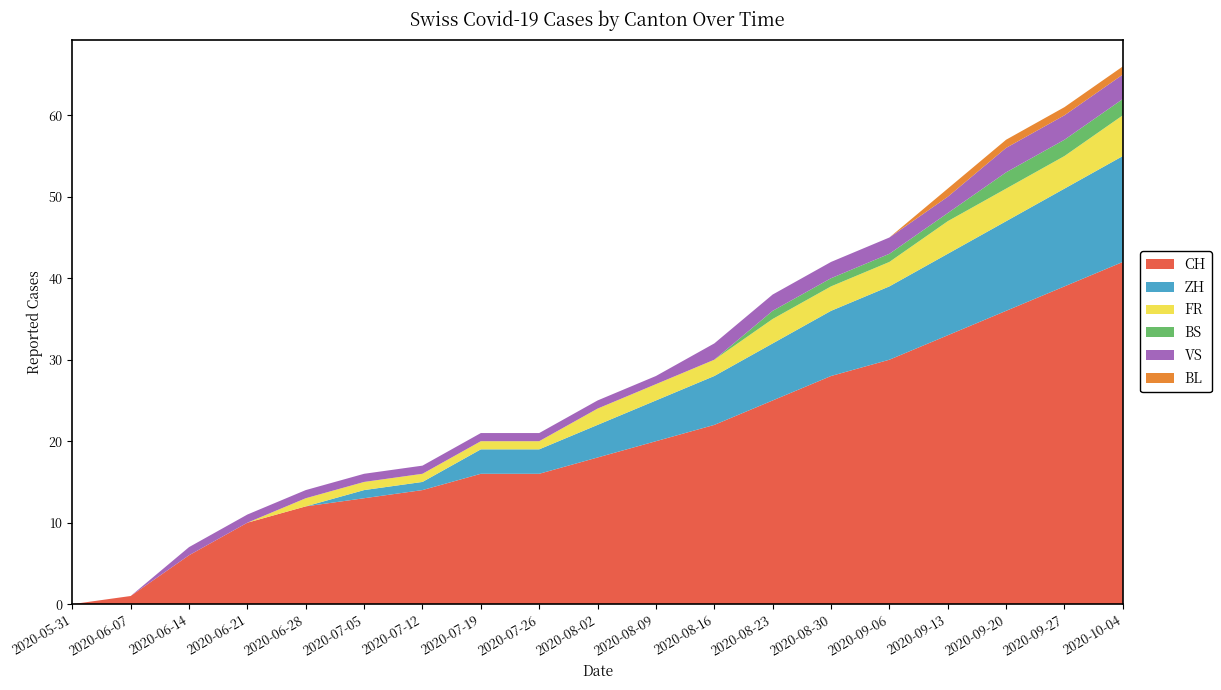

Reading left to right, transcribe all the data shown in this chart.

CH: 2020-05-31=0	2020-06-07=1	2020-06-14=6	2020-06-21=10	2020-06-28=12	2020-07-05=13	2020-07-12=14	2020-07-19=16	2020-07-26=16	2020-08-02=18	2020-08-09=20	2020-08-16=22	2020-08-23=25	2020-08-30=28	2020-09-06=30	2020-09-13=33	2020-09-20=36	2020-09-27=39	2020-10-04=42
ZH: 2020-05-31=0	2020-06-07=0	2020-06-14=0	2020-06-21=0	2020-06-28=0	2020-07-05=1	2020-07-12=1	2020-07-19=3	2020-07-26=3	2020-08-02=4	2020-08-09=5	2020-08-16=6	2020-08-23=7	2020-08-30=8	2020-09-06=9	2020-09-13=10	2020-09-20=11	2020-09-27=12	2020-10-04=13
FR: 2020-05-31=0	2020-06-07=0	2020-06-14=0	2020-06-21=0	2020-06-28=1	2020-07-05=1	2020-07-12=1	2020-07-19=1	2020-07-26=1	2020-08-02=2	2020-08-09=2	2020-08-16=2	2020-08-23=3	2020-08-30=3	2020-09-06=3	2020-09-13=4	2020-09-20=4	2020-09-27=4	2020-10-04=5
BS: 2020-05-31=0	2020-06-07=0	2020-06-14=0	2020-06-21=0	2020-06-28=0	2020-07-05=0	2020-07-12=0	2020-07-19=0	2020-07-26=0	2020-08-02=0	2020-08-09=0	2020-08-16=0	2020-08-23=1	2020-08-30=1	2020-09-06=1	2020-09-13=1	2020-09-20=2	2020-09-27=2	2020-10-04=2
VS: 2020-05-31=0	2020-06-07=0	2020-06-14=1	2020-06-21=1	2020-06-28=1	2020-07-05=1	2020-07-12=1	2020-07-19=1	2020-07-26=1	2020-08-02=1	2020-08-09=1	2020-08-16=2	2020-08-23=2	2020-08-30=2	2020-09-06=2	2020-09-13=2	2020-09-20=3	2020-09-27=3	2020-10-04=3
BL: 2020-05-31=0	2020-06-07=0	2020-06-14=0	2020-06-21=0	2020-06-28=0	2020-07-05=0	2020-07-12=0	2020-07-19=0	2020-07-26=0	2020-08-02=0	2020-08-09=0	2020-08-16=0	2020-08-23=0	2020-08-30=0	2020-09-06=0	2020-09-13=1	2020-09-20=1	2020-09-27=1	2020-10-04=1